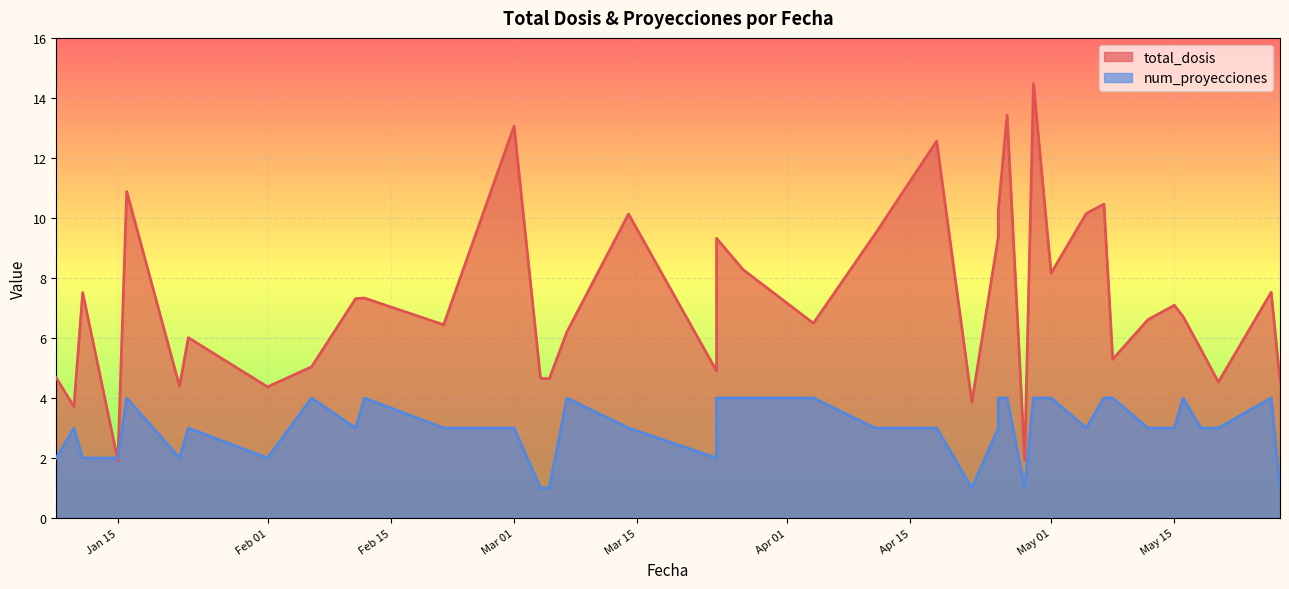

The value of num_proyecciones at 2025-02-21 is 4.7. True or false?

False